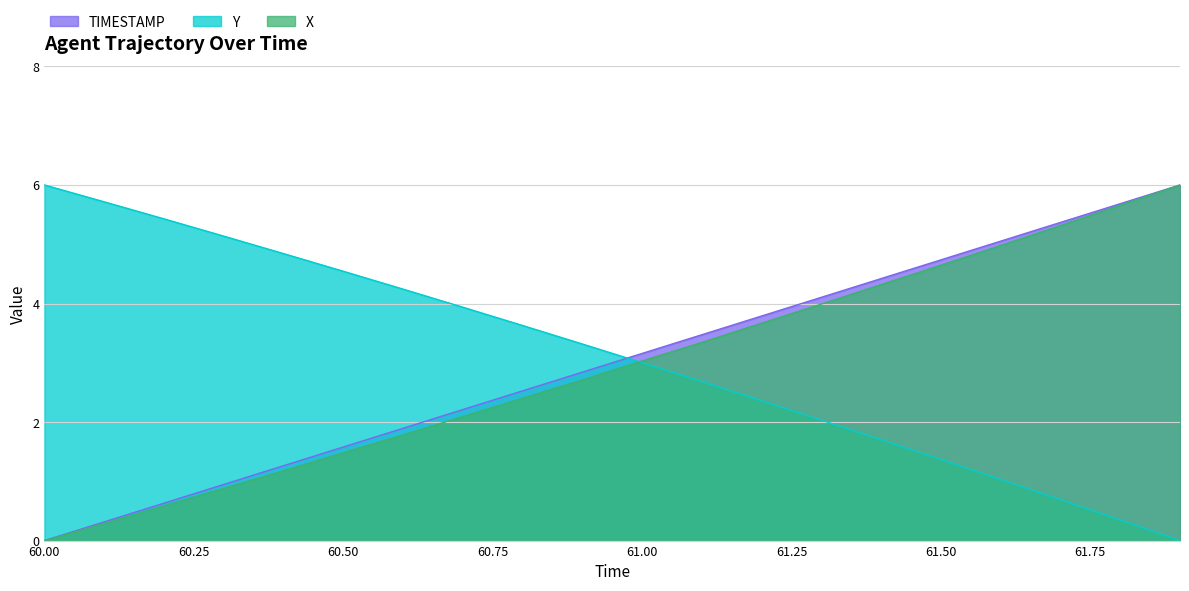

True or false: Y has more than 2 points higher than both neighbors.

False